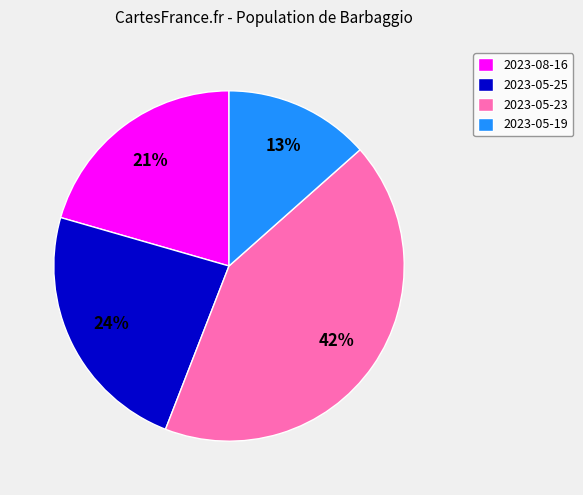

To the nearest percent, what is the difference between the 2023-05-23 and 2023-05-19 slice percentages?

29%